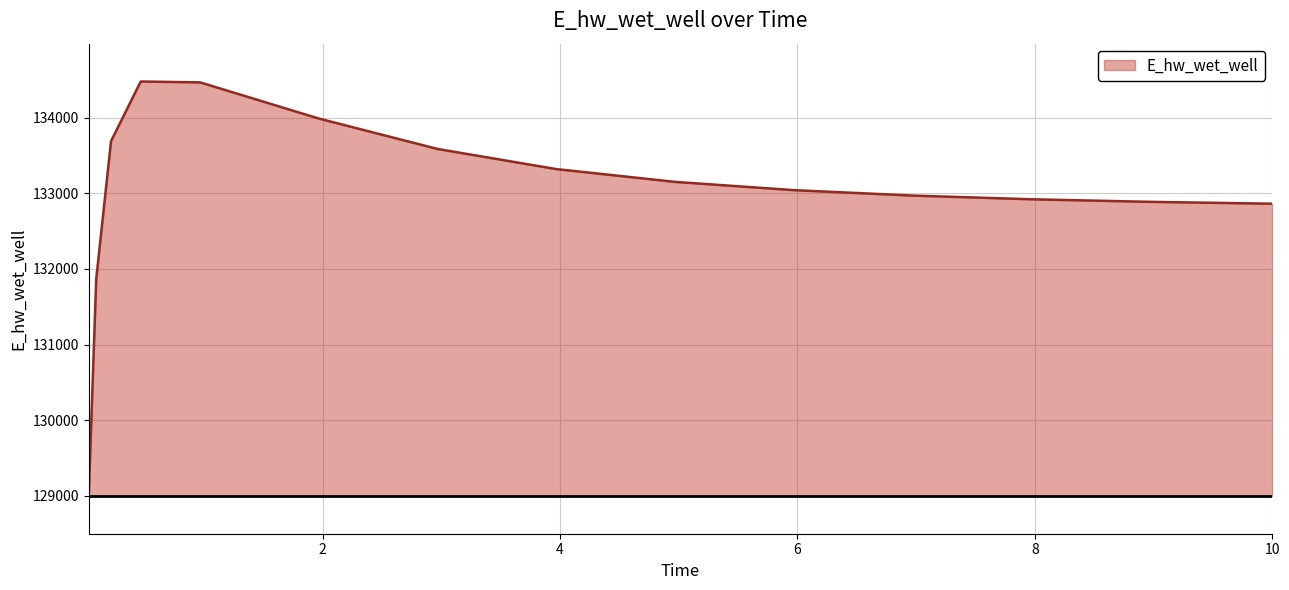

What is the maximum value shown in the chart?

134477.2